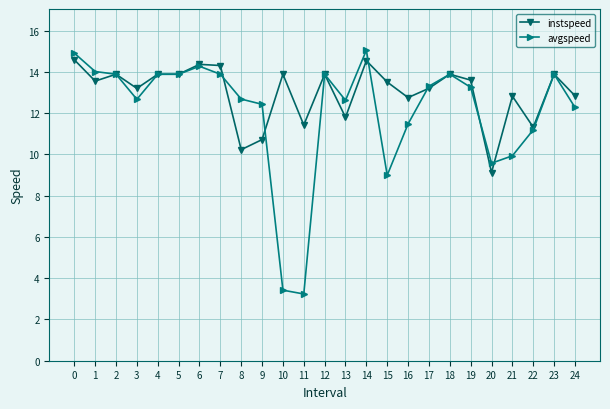

True or false: avgspeed has a value of 5.2 at 6.

False